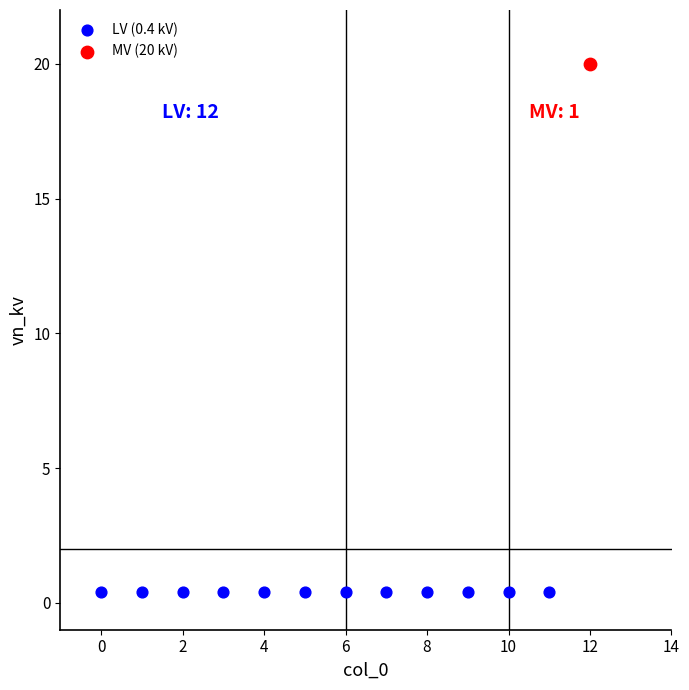

What are all the series names shown in the legend?

LV (0.4 kV), MV (20 kV)